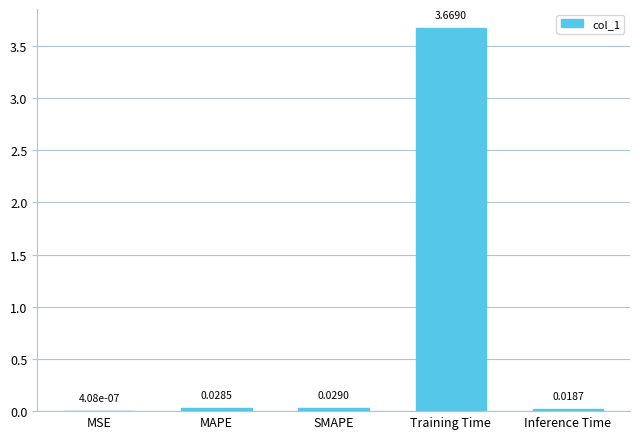

Which label corresponds to the largest value in the chart?

Training Time